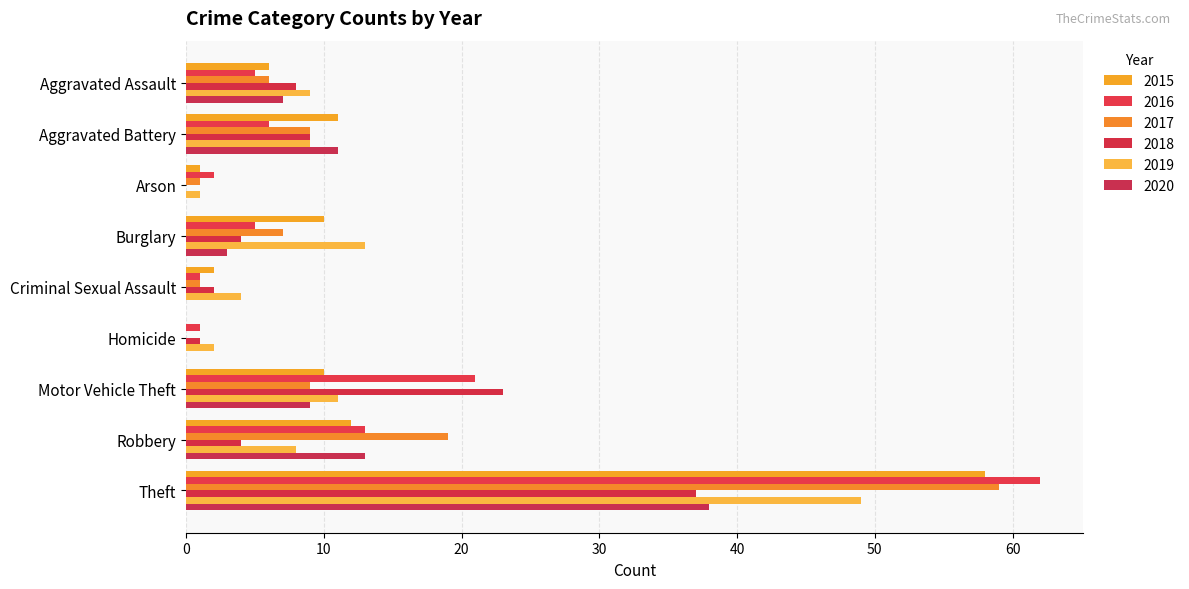

What position from the left is Theft?

9